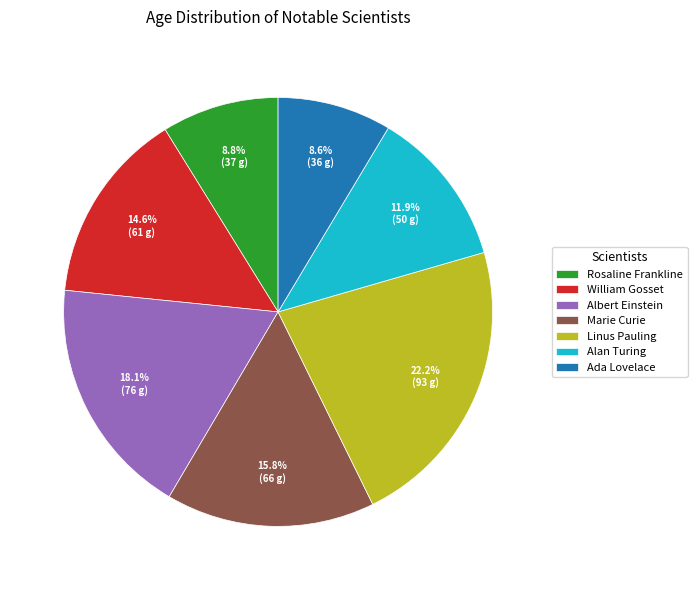

To the nearest percent, what is the average slice percentage?

14%